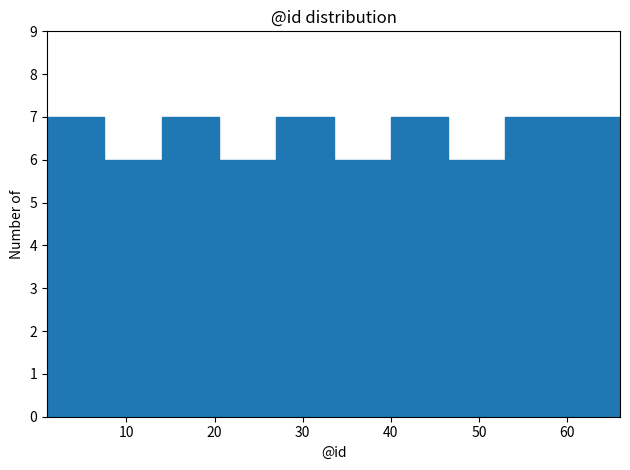

Reading left to right, list every bar in this chart as the range it spans on the x-axis followed by its height. Neither the bar edges nor the heights are printed on the chart, so give them approximately, as read against the axes.

1.0 to 7.5: 7
7.5 to 14.0: 6
14.0 to 20.5: 7
20.5 to 27.0: 6
27.0 to 33.5: 7
33.5 to 40.0: 6
40.0 to 46.5: 7
46.5 to 53.0: 6
53.0 to 59.5: 7
59.5 to 66.0: 7